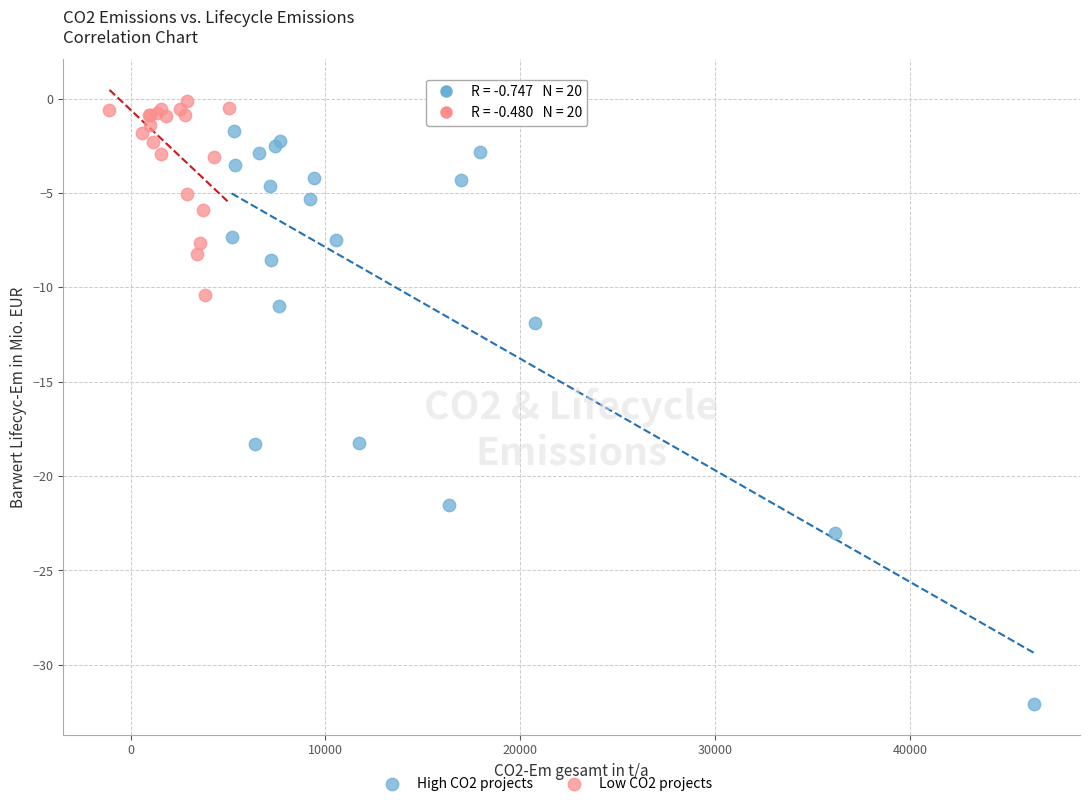

Which series reaches the minimum Y coordinate?

High CO2 projects